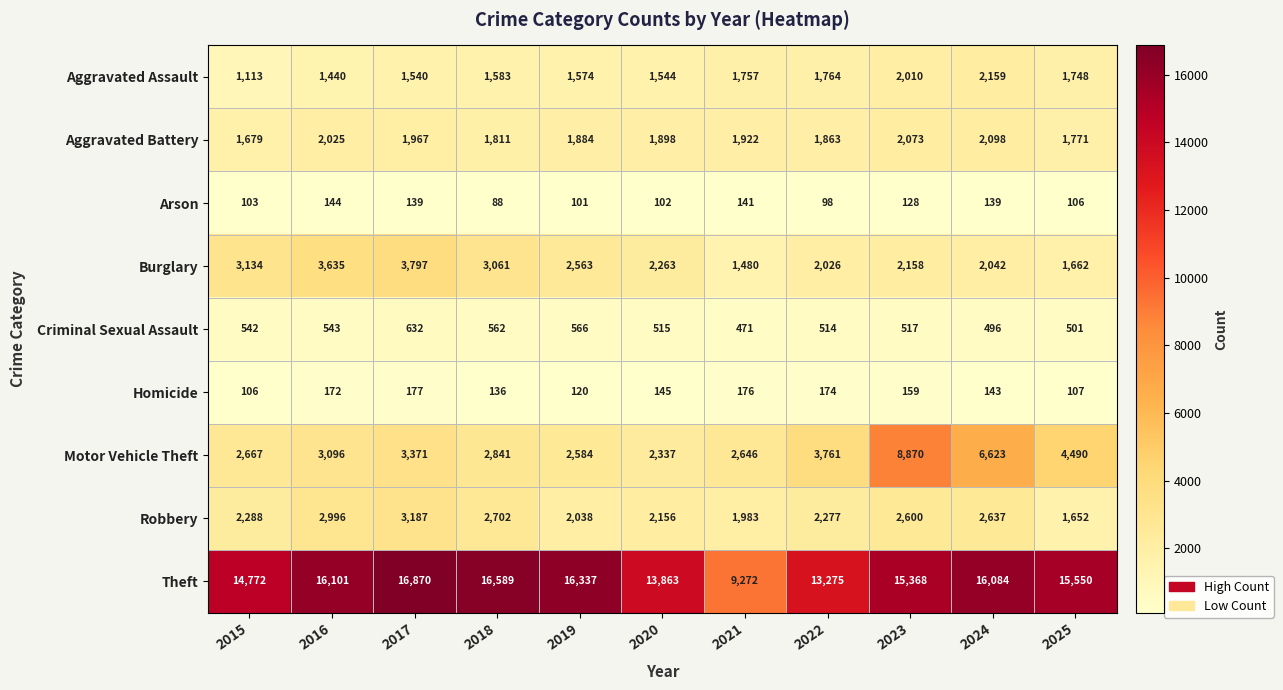

How many categories are shown in the chart?

11